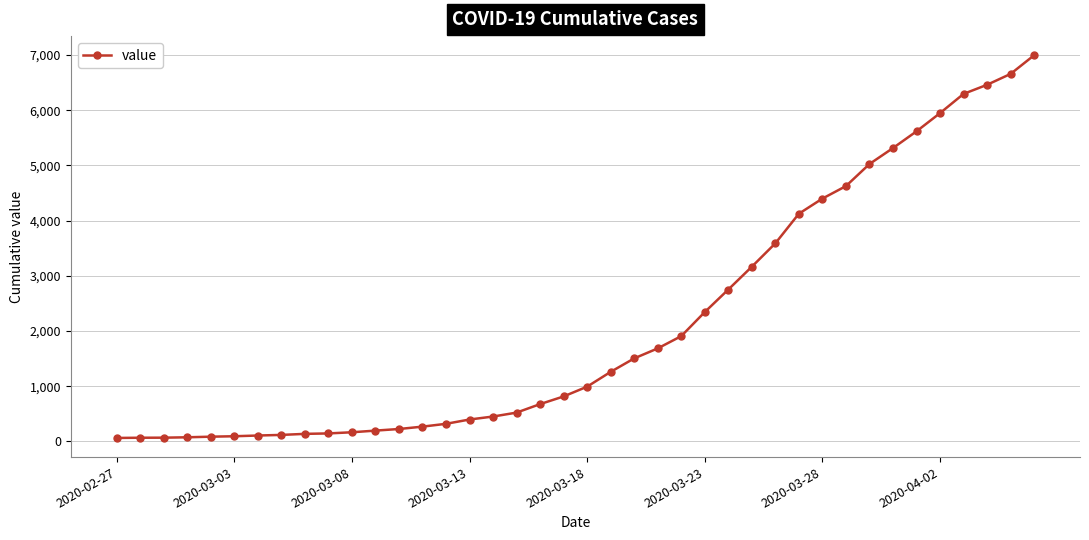

What is the maximum value shown in the chart?

6995